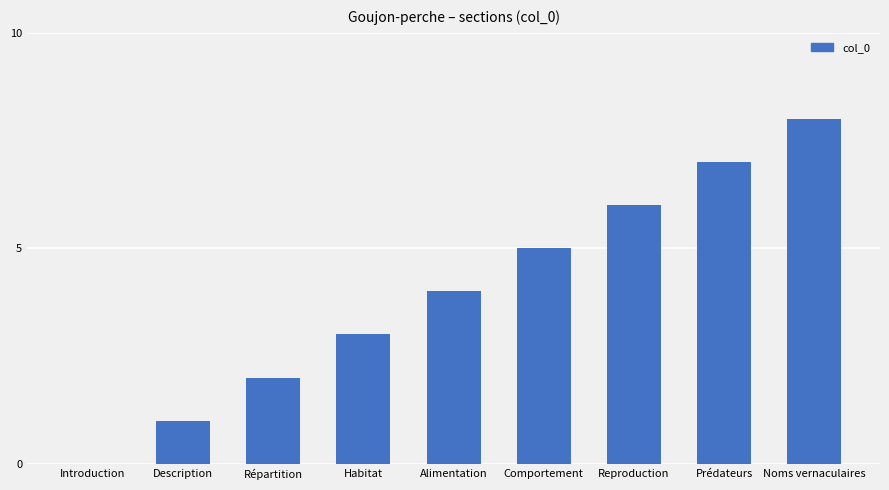

What is the greatest value displayed?

8